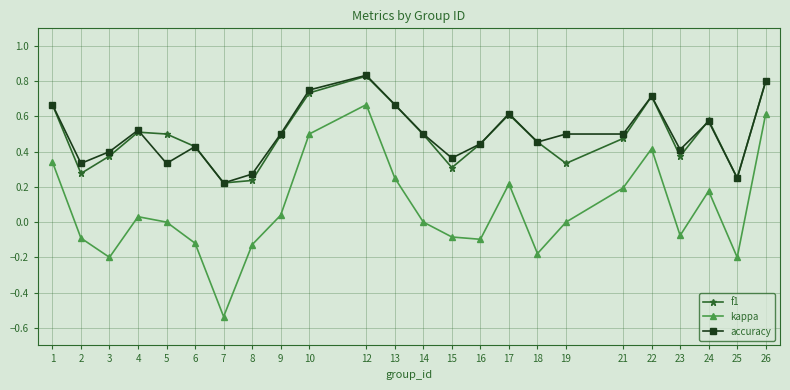

Where is the first local minimum for f1?

2